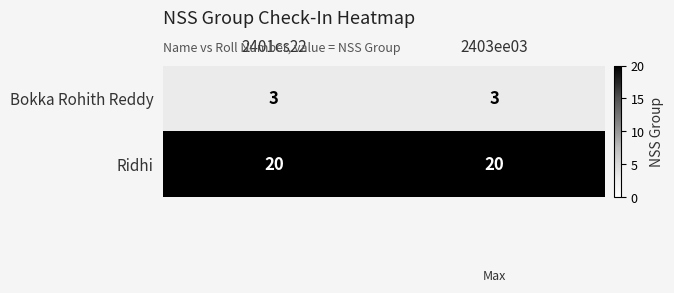

Reading left to right, list all the values displayed in this chart.

Bokka Rohith Reddy: 2401cs22=3	2403ee03=3
Ridhi: 2401cs22=20	2403ee03=20